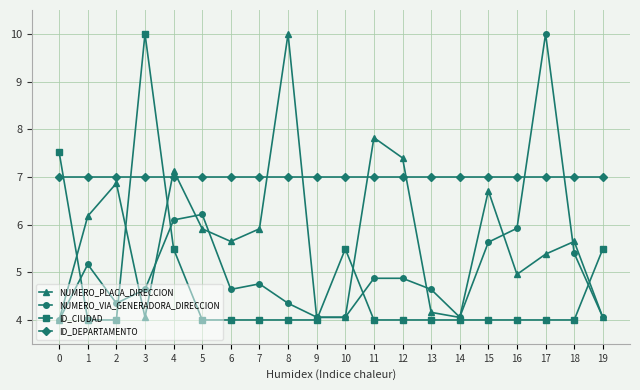

True or false: NUMERO_VIA_GENERADORA_DIRECCION has a value of 8.1 at 18.

False